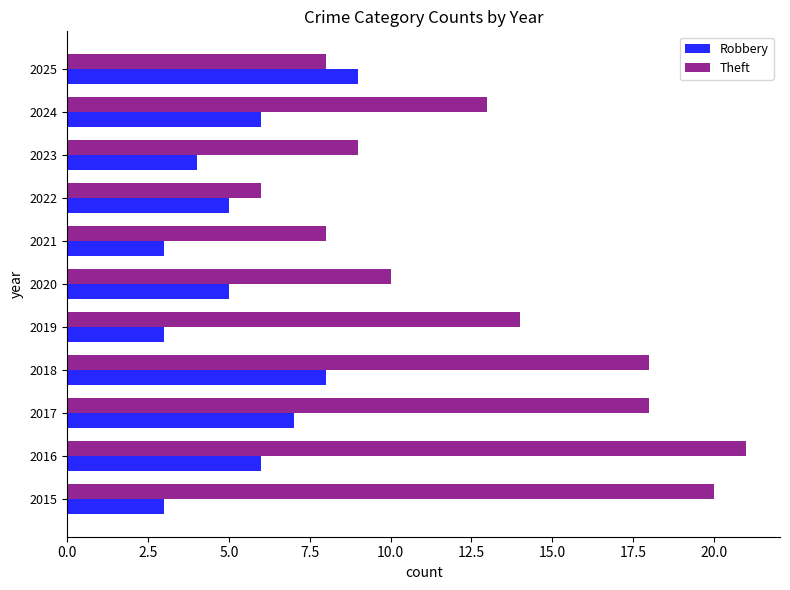

List the series in order of their peak value, lowest first.

Robbery, Theft